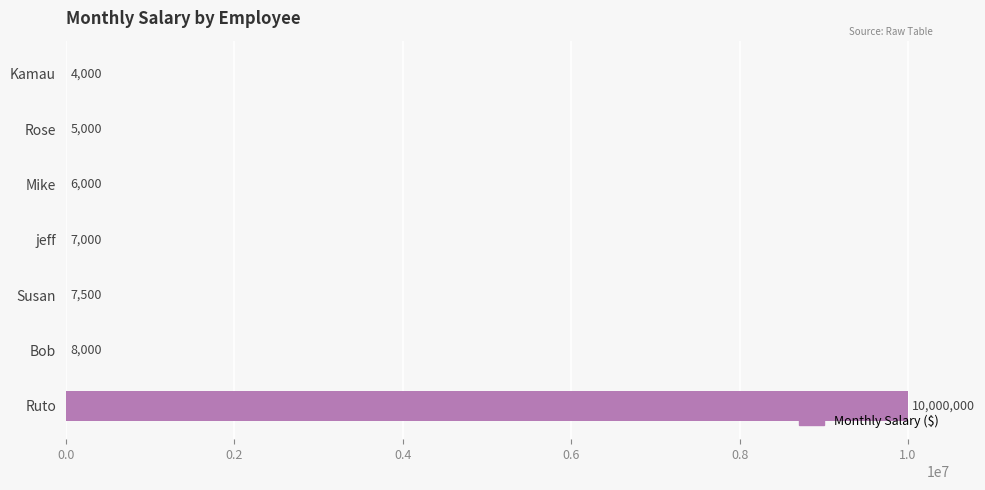

What is the maximum value shown in the chart?

10000000